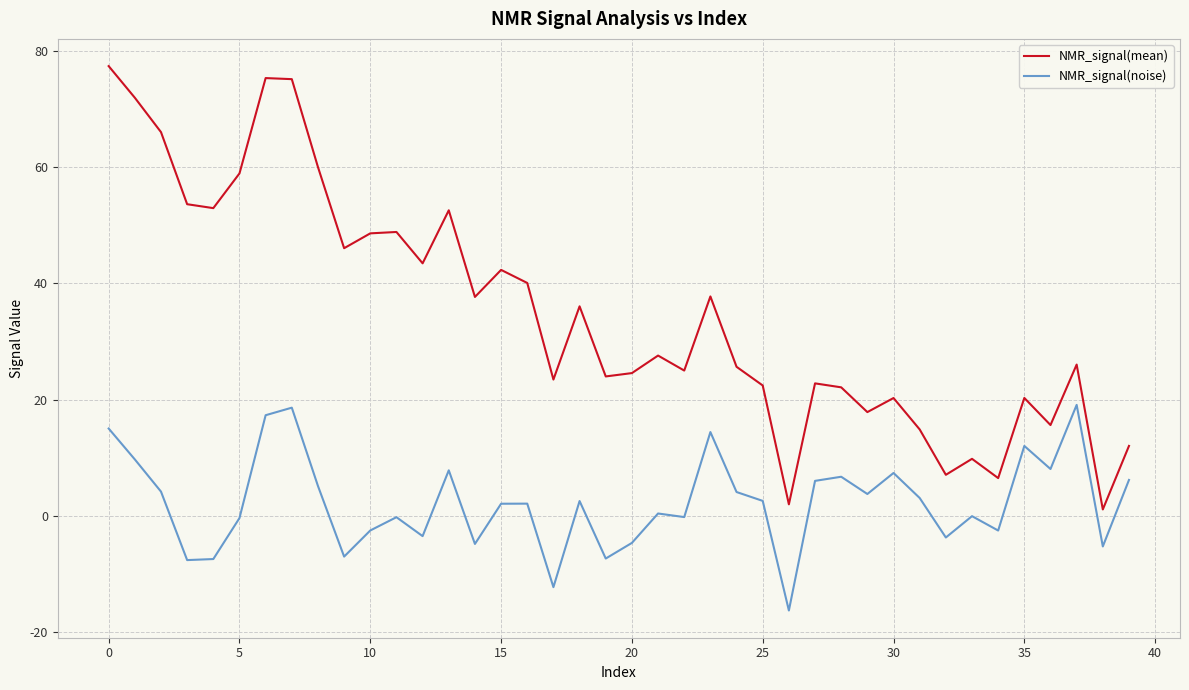

Which series has the largest range (max minus min)?

NMR_signal(mean)